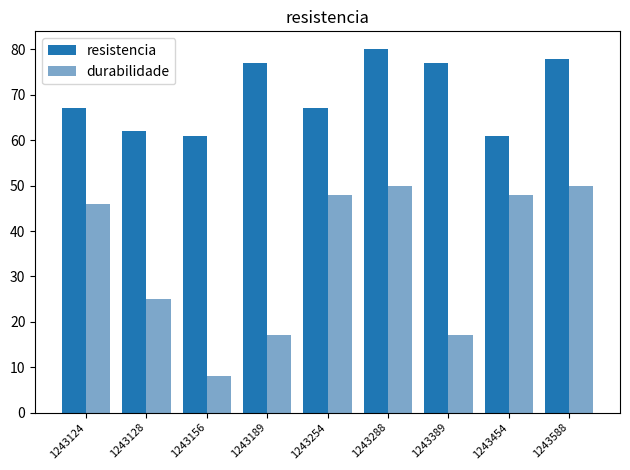

What are all the series names shown in the legend?

resistencia, durabilidade